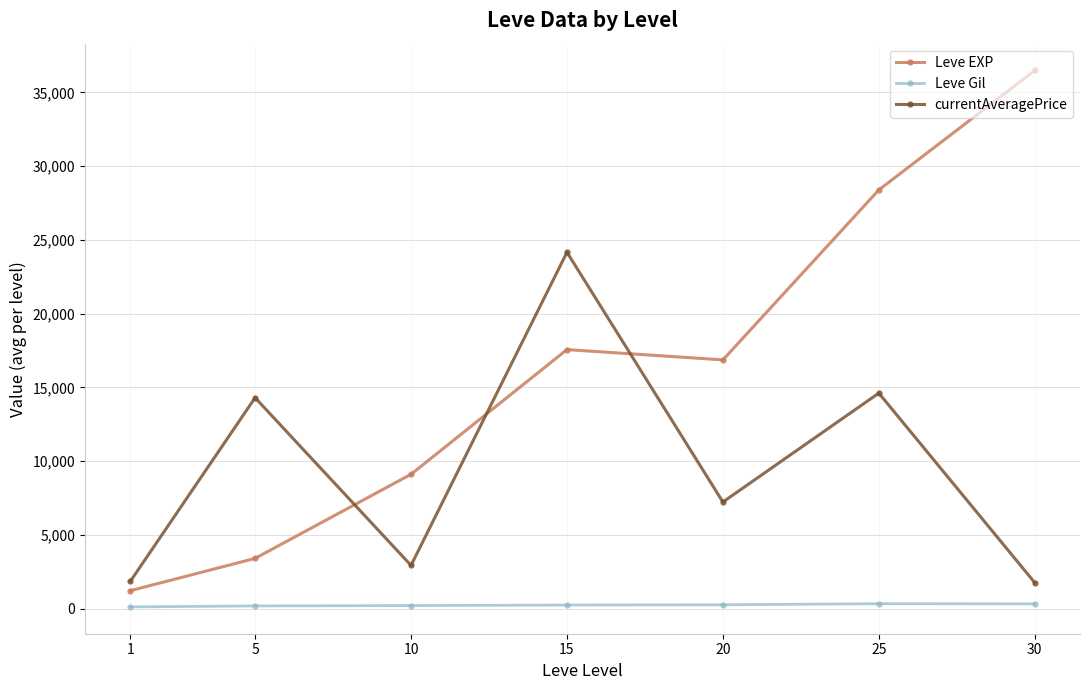

What is the maximum value for currentAveragePrice?

24162.3